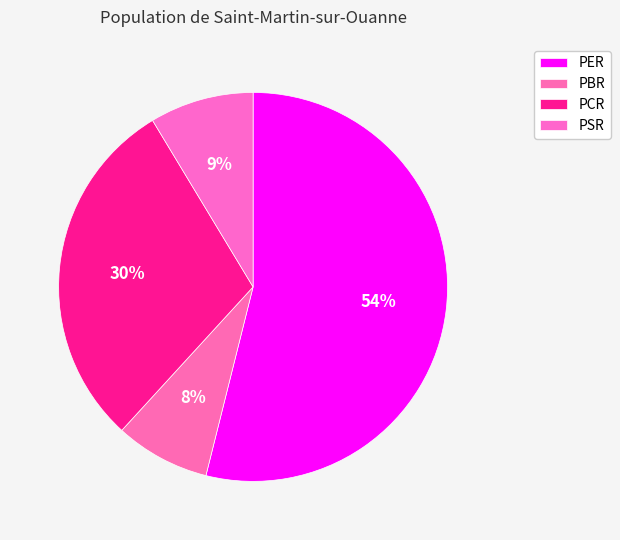

The PBR slice represents 23% of the pie. True or false?

False